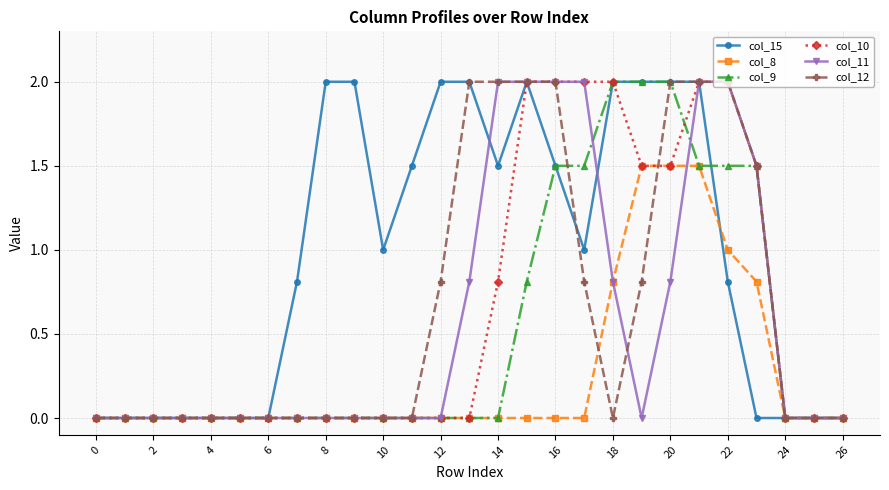

Which series has the largest total across all categories?

col_15